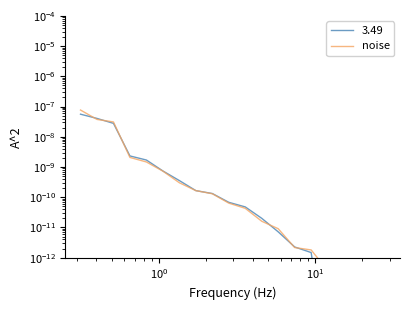

Is it true that the value at 17 is 0.0?

True